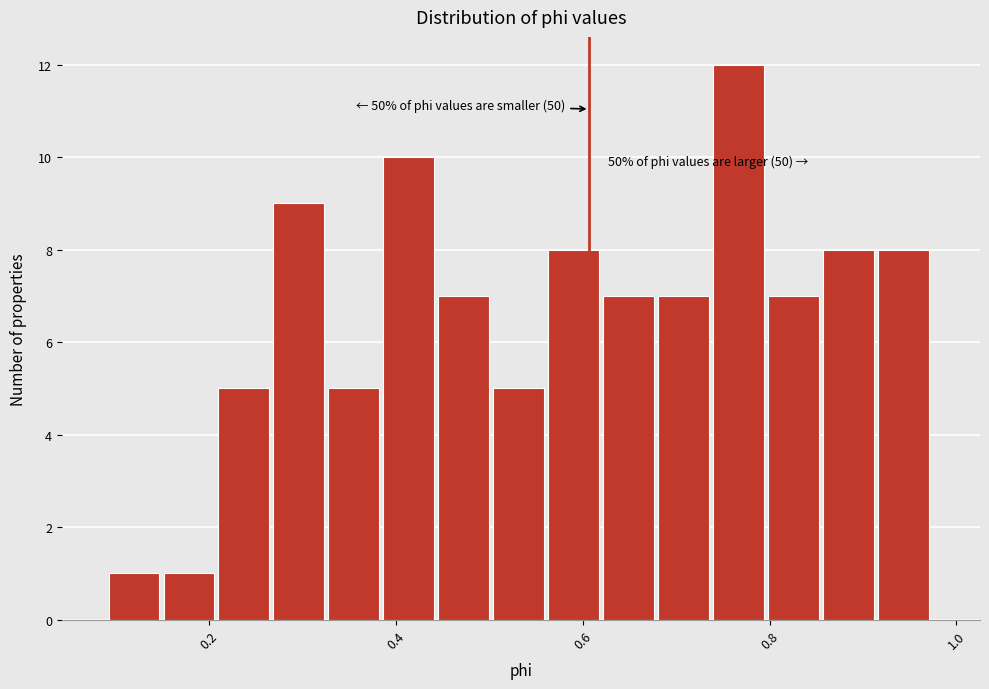

Read against the x-axis, roughly where is the centre of the tallest bar?

0.76